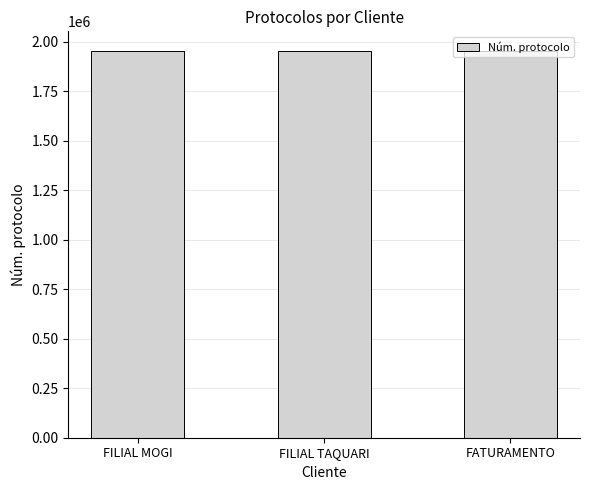

What is the average value?

1953851